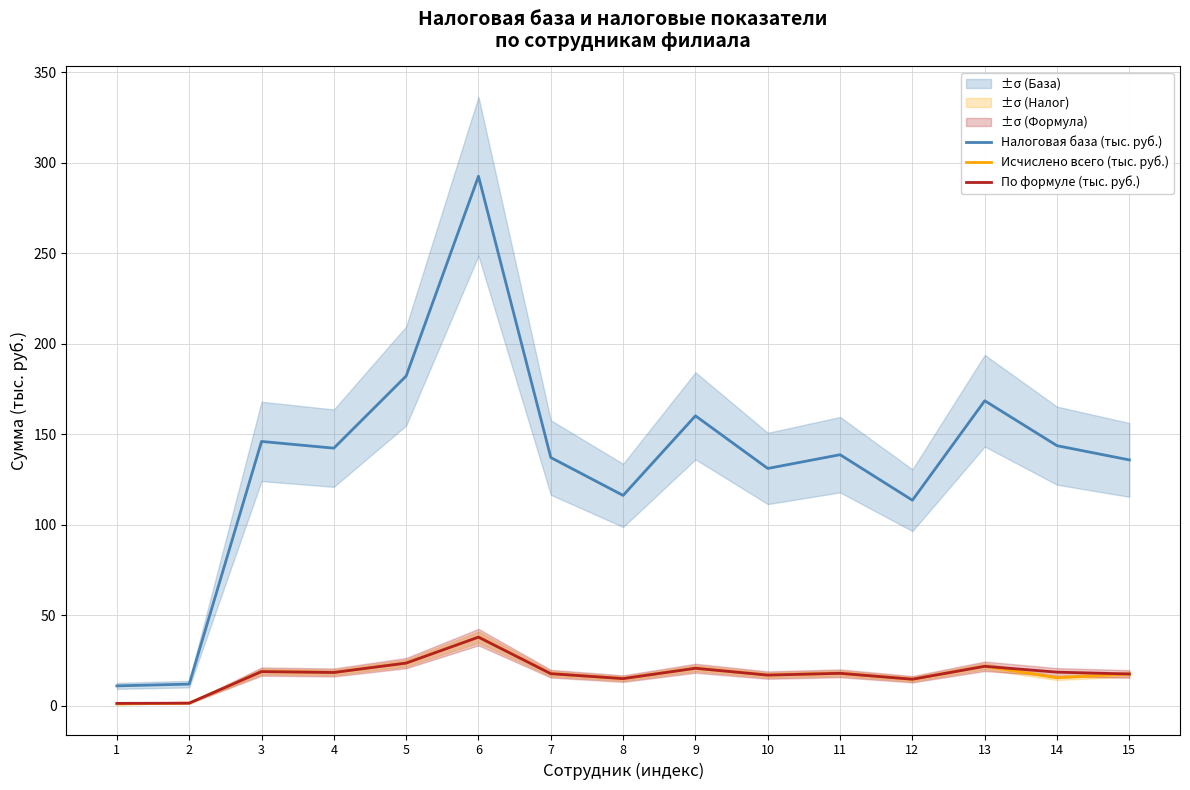

What are all the series names shown in the legend?

Налоговая база (тыс. руб.), Исчислено всего (тыс. руб.), По формуле (тыс. руб.)